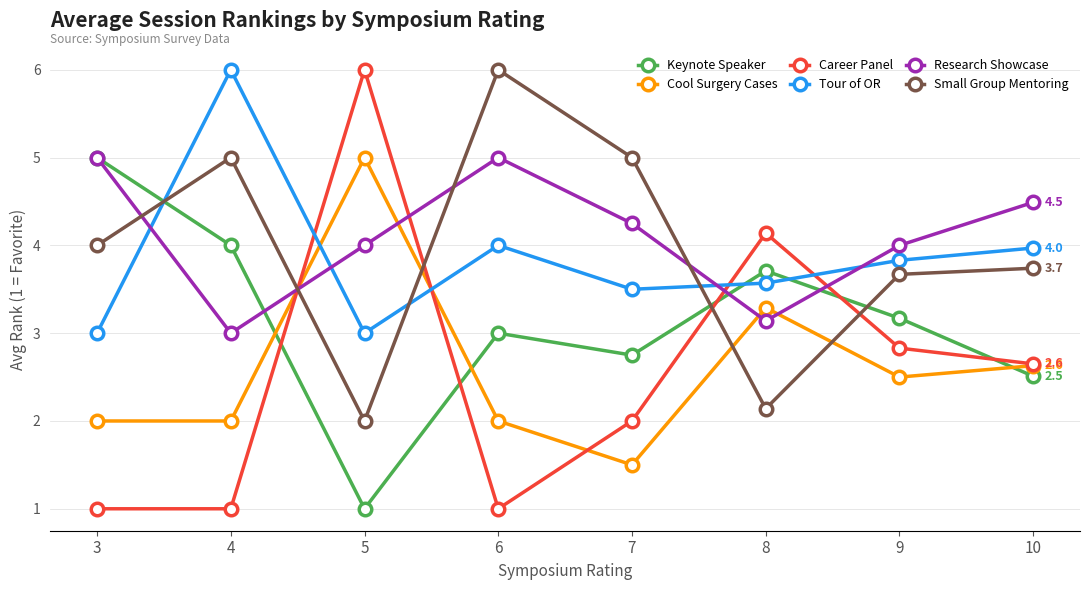

Is the value of Small Group Mentoring at 5 greater than the value of Keynote Speaker at 5?

Yes